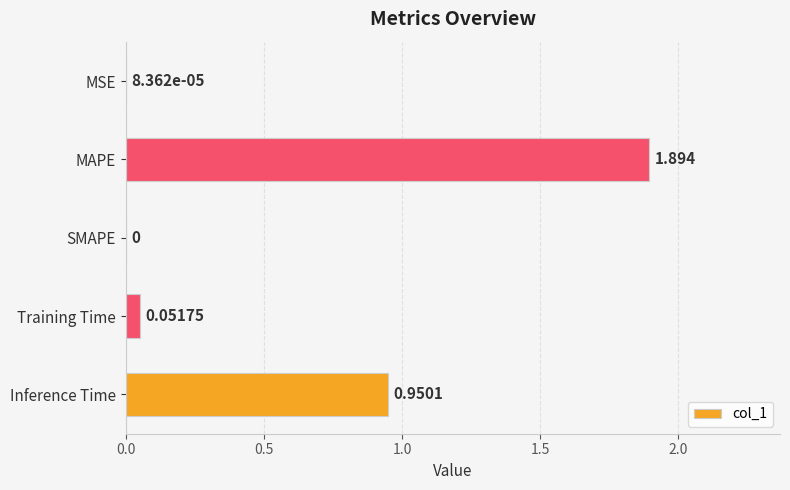

Which label corresponds to the largest value in the chart?

MAPE